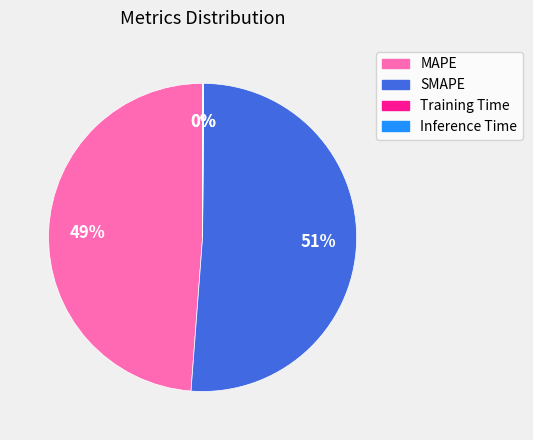

To the nearest percent, what is the difference between the largest and smallest slice percentages?

51%